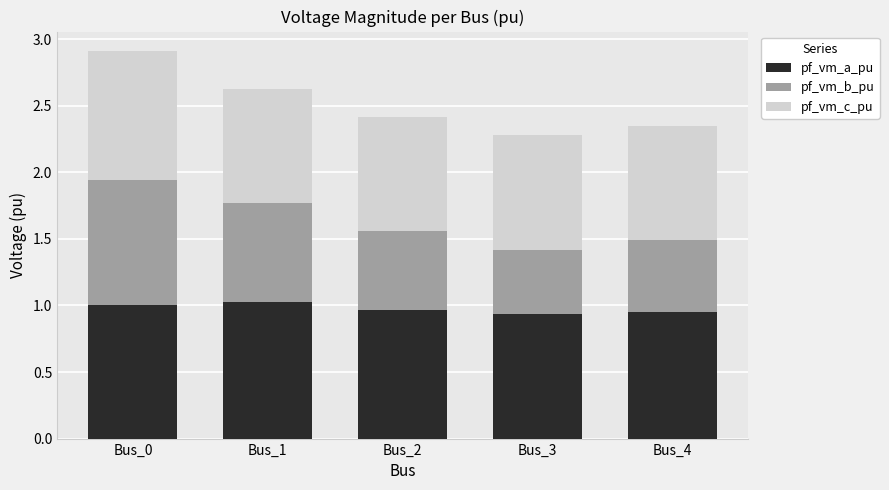

The pf_vm_a_pu series shows 1.0 at Bus_0. True or false?

True